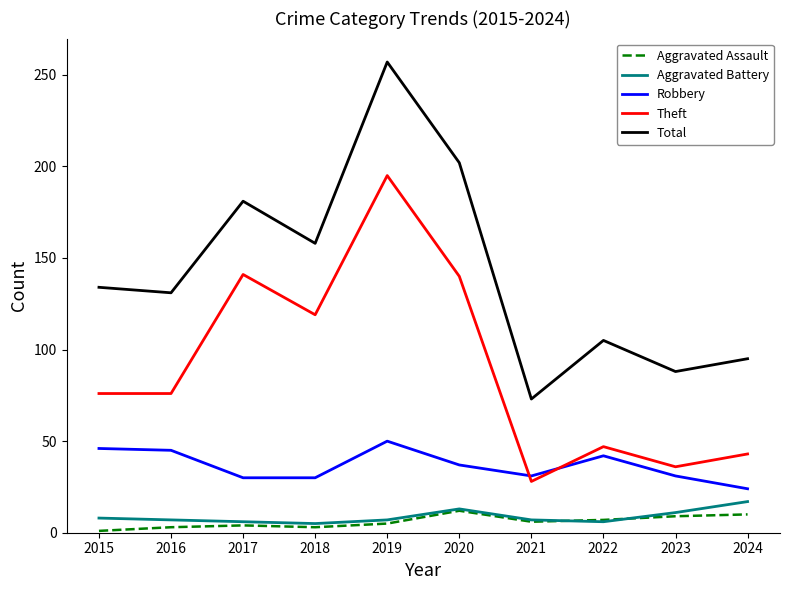

Which series has the largest total across all categories?

Total